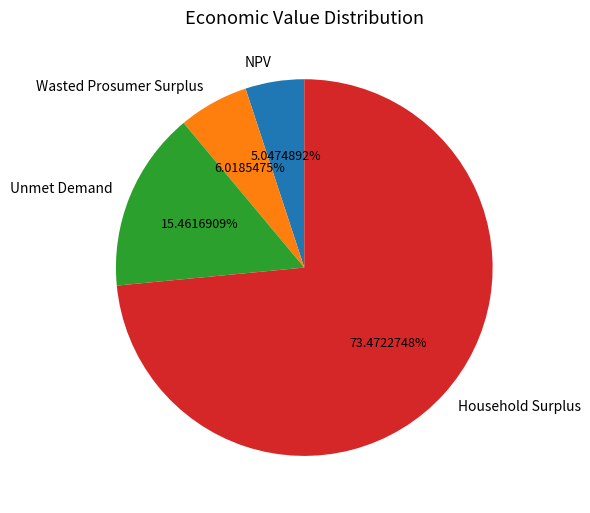

What is the largest slice in the pie chart?

Household Surplus